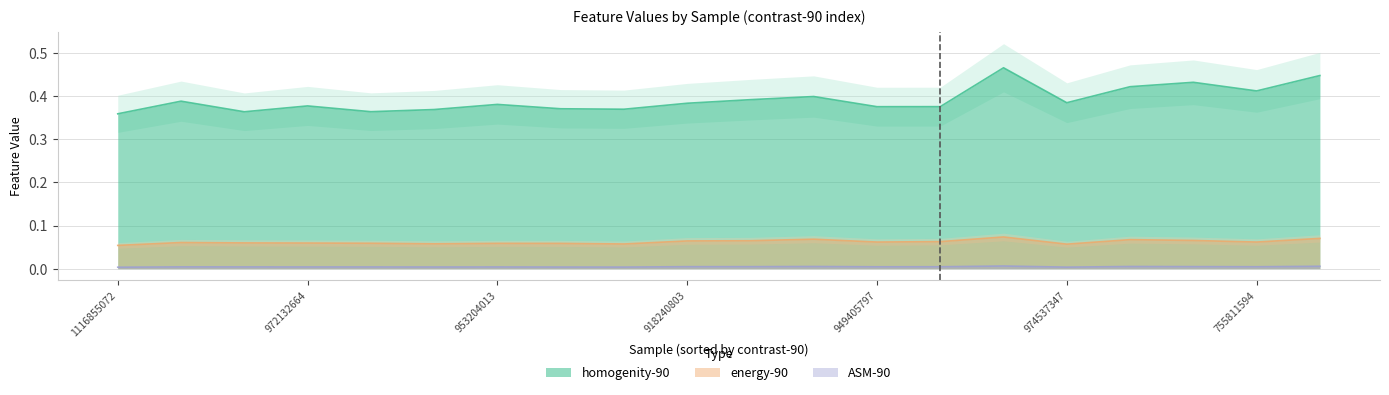

Rank the series at 101899777 from lowest to highest value.

ASM-90, energy-90, homogenity-90